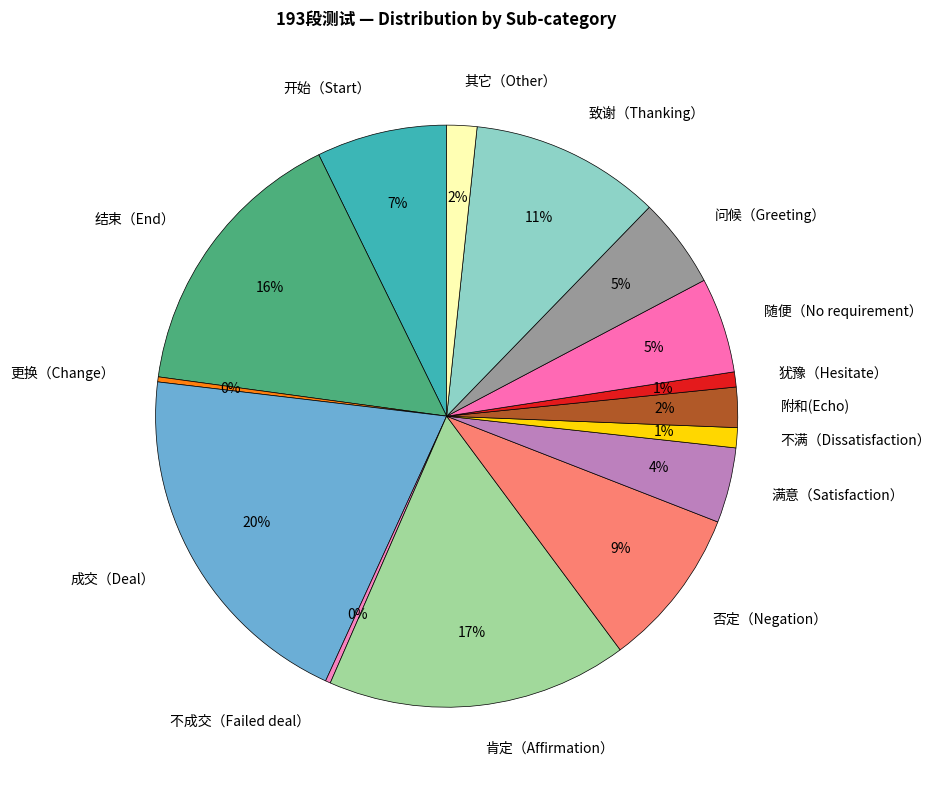

To the nearest percent, what percentage of the pie is 成交（Deal）?

20%